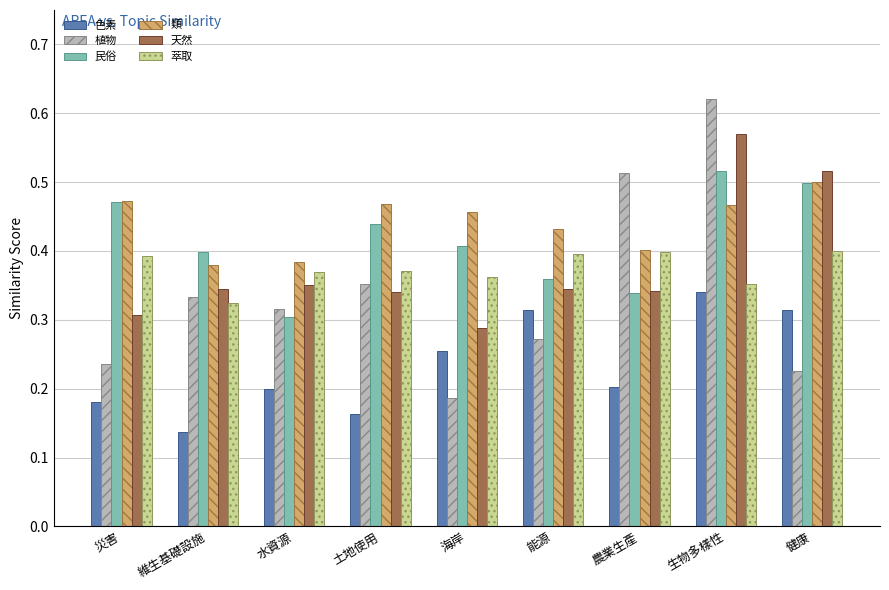

How many bars are there in each group?

6